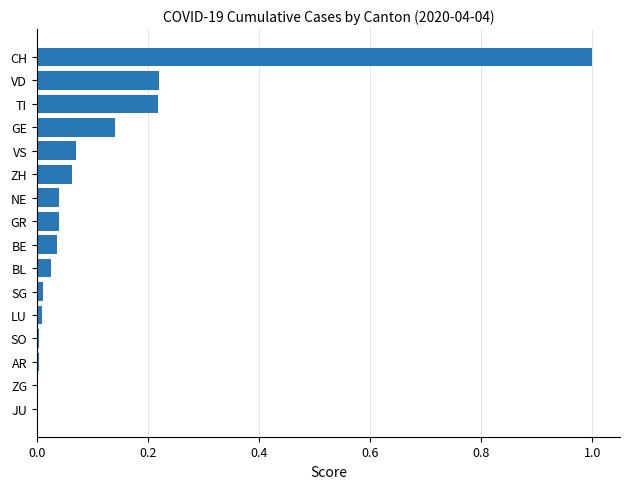

Which has a higher value, VS or NE?

VS